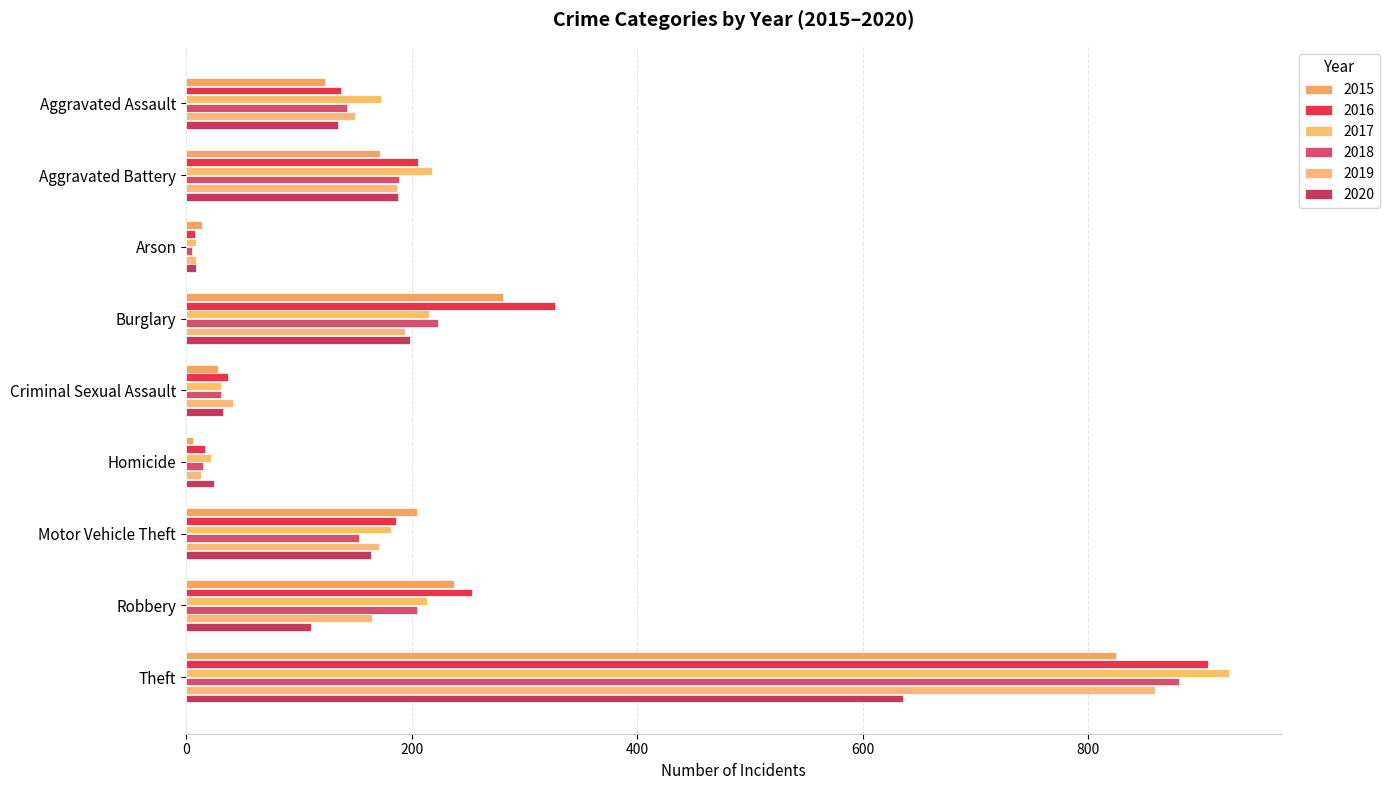

List the series in order of their peak value, lowest first.

2020, 2015, 2019, 2018, 2016, 2017